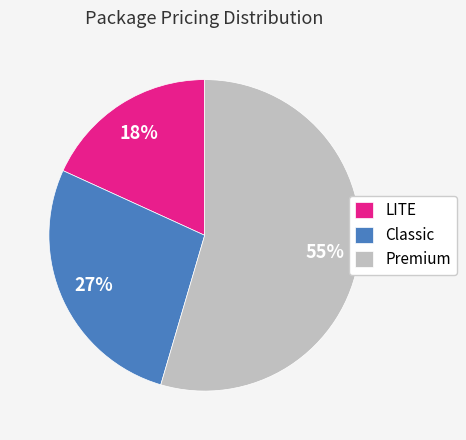

Do Premium and Classic together represent more than half of the pie?

Yes